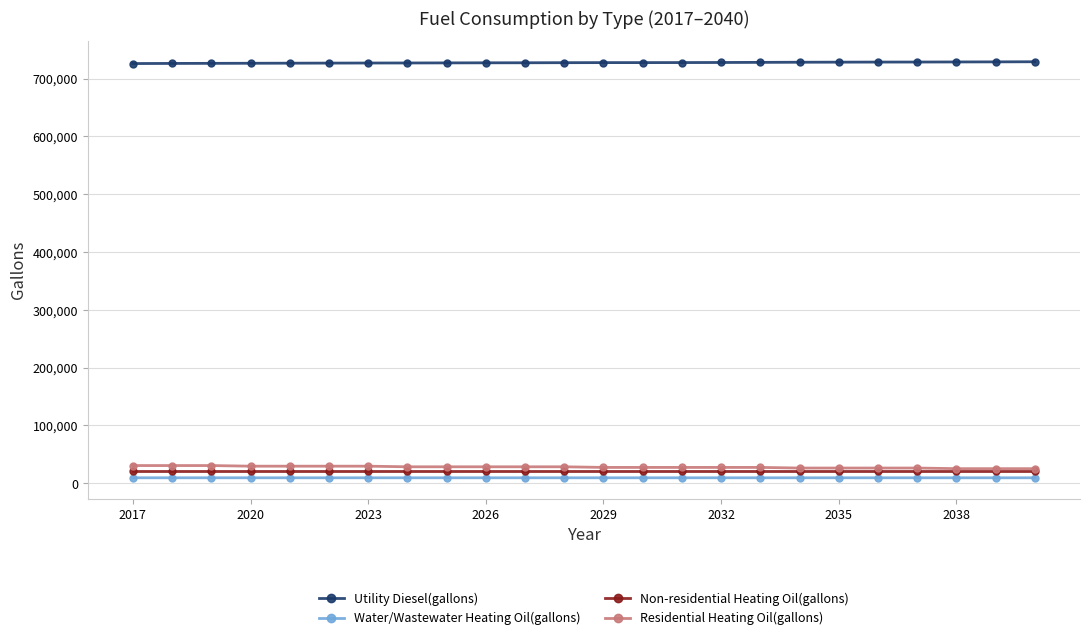

At how many categories does at least one series exceed 456794?

24